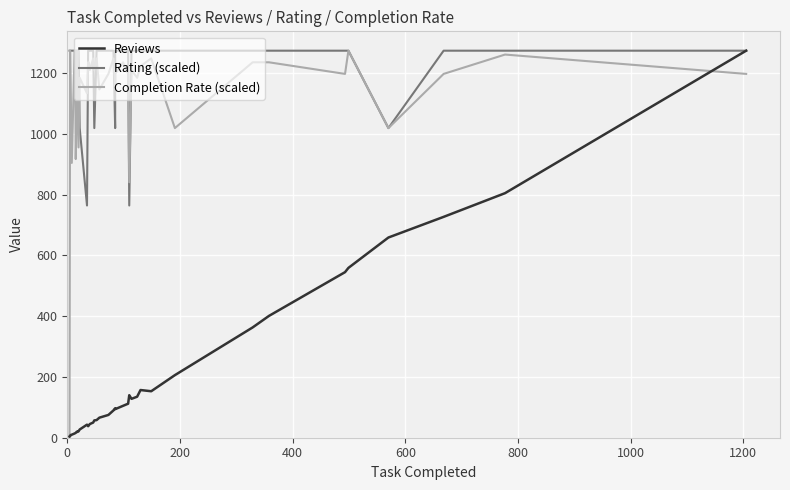

Is this an area chart (filled region under the line)?

No